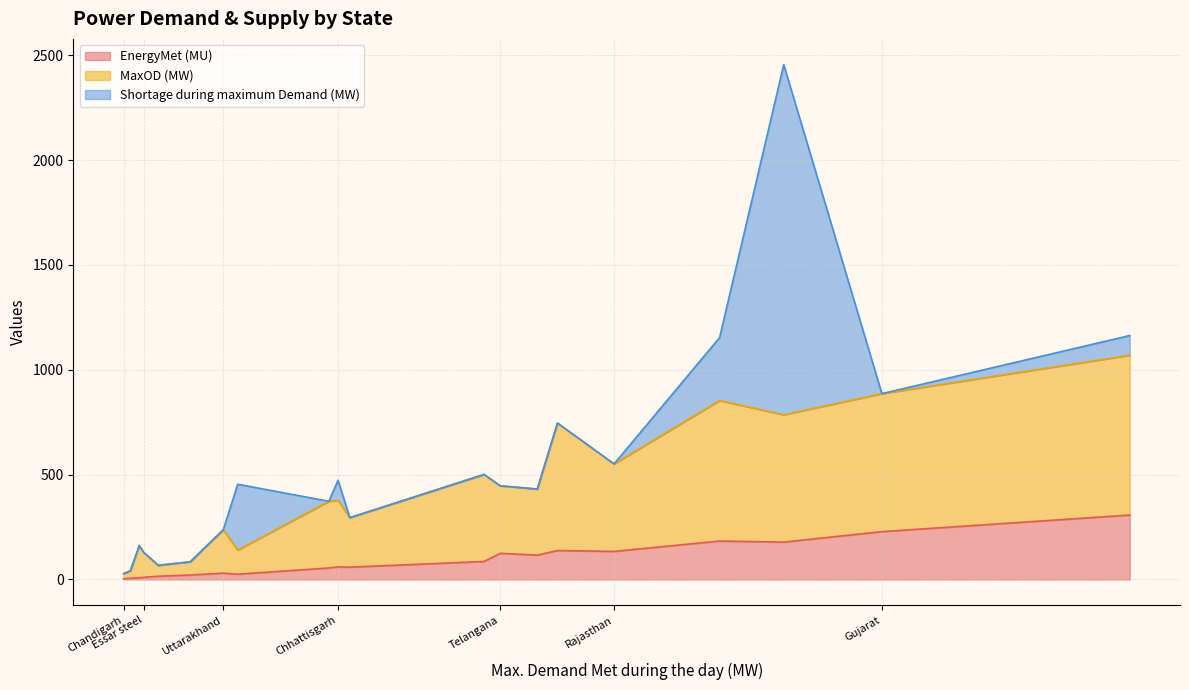

What is the difference between the maximum and minimum values in the MaxOD (MW) series?

738.0